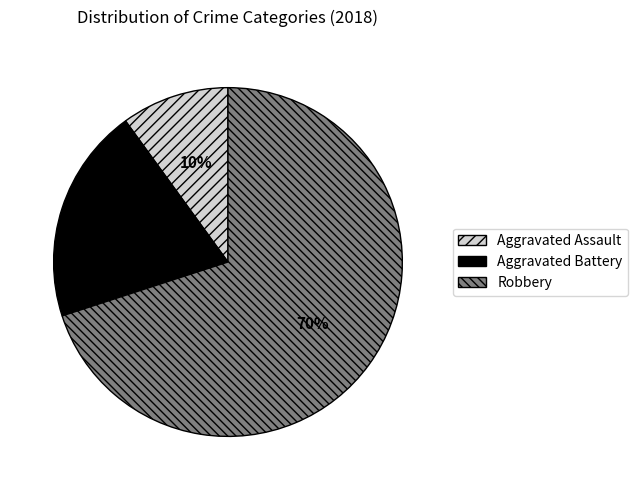

Between Robbery and Aggravated Battery, which is larger?

Robbery